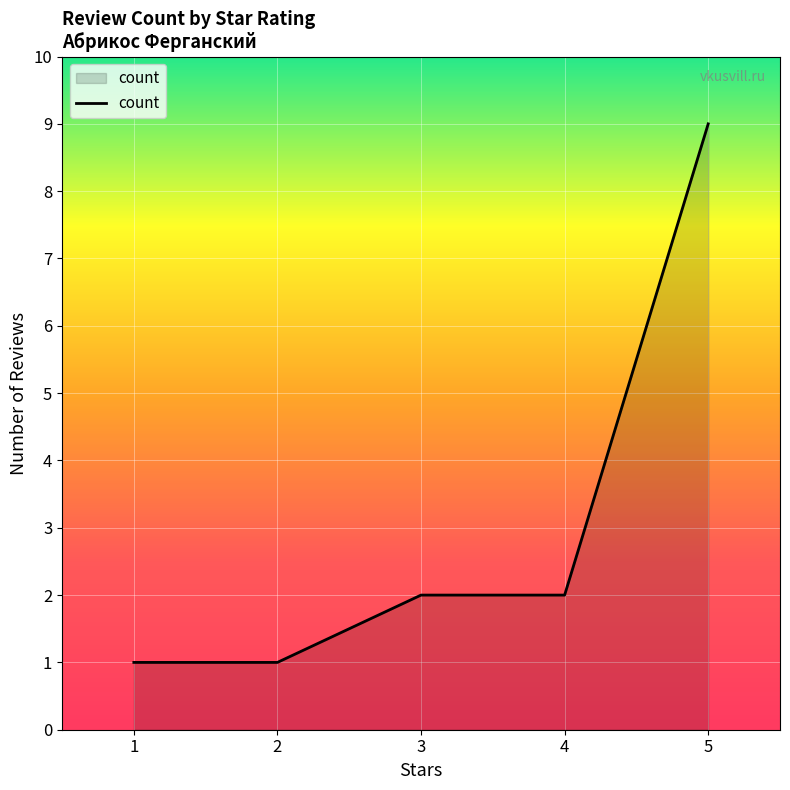

Reading right to left, extract all data points from this chart.

5=9	4=2	3=2	2=1	1=1